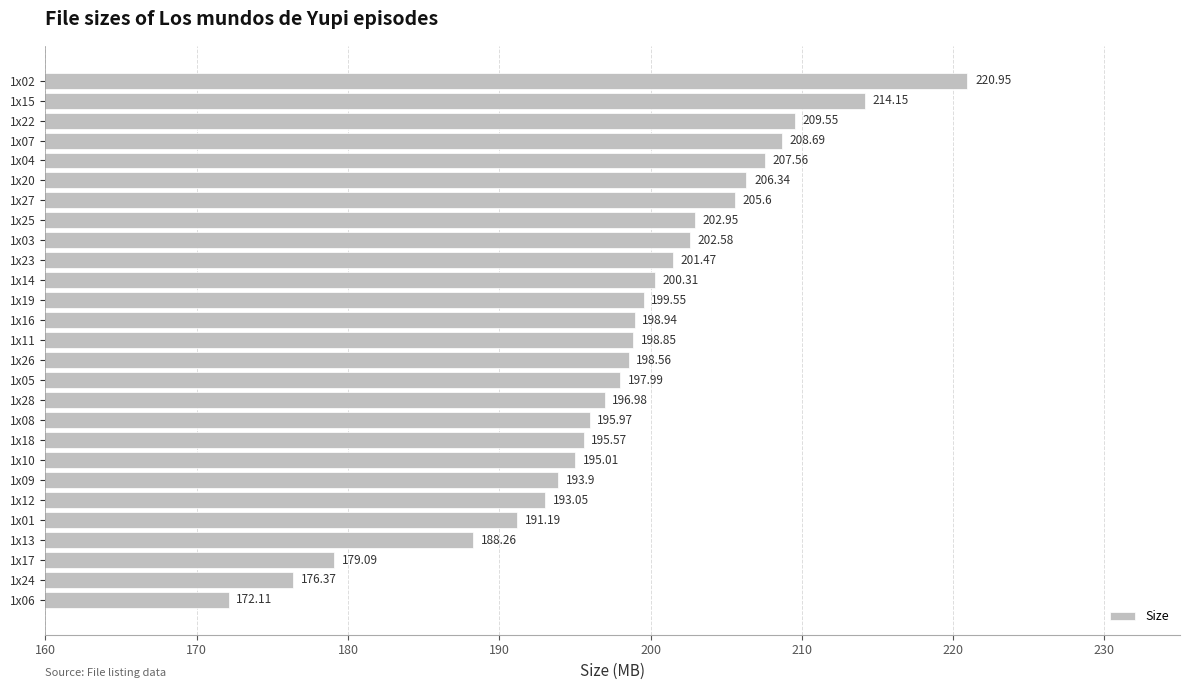

At which category does the chart reach its peak across all series?

1x02